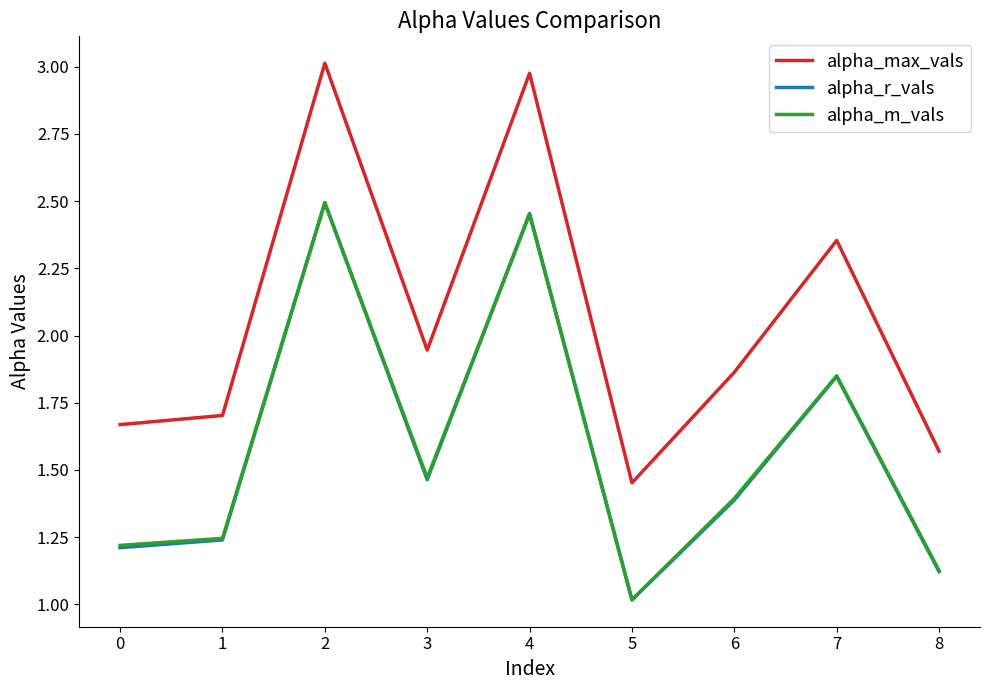

What is the minimum value for alpha_m_vals?

1.0